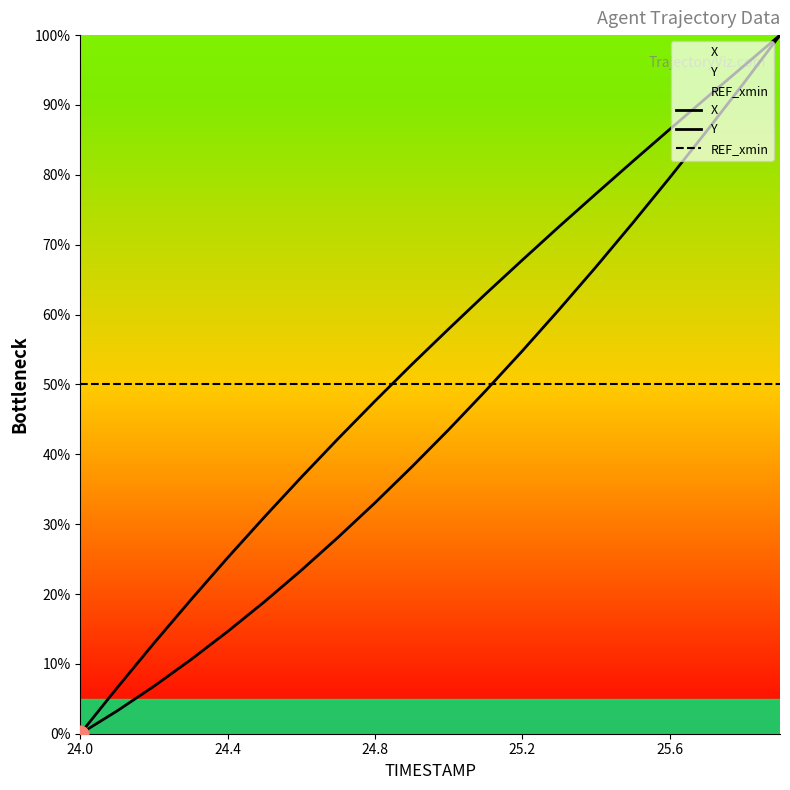

Which series has the widest spread of values?

X